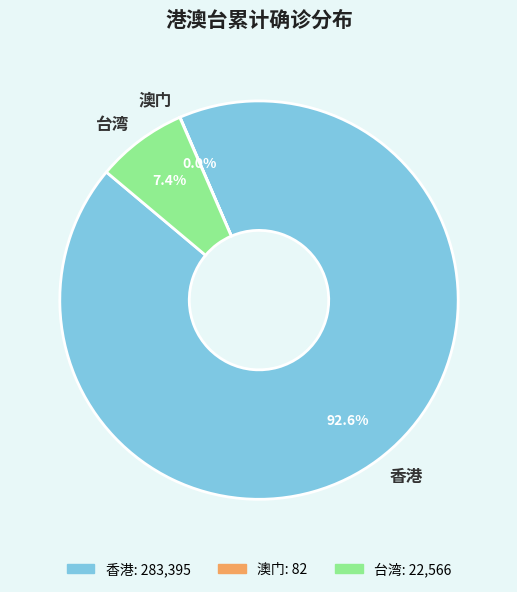

Between 台湾 and 香港, which is larger?

香港